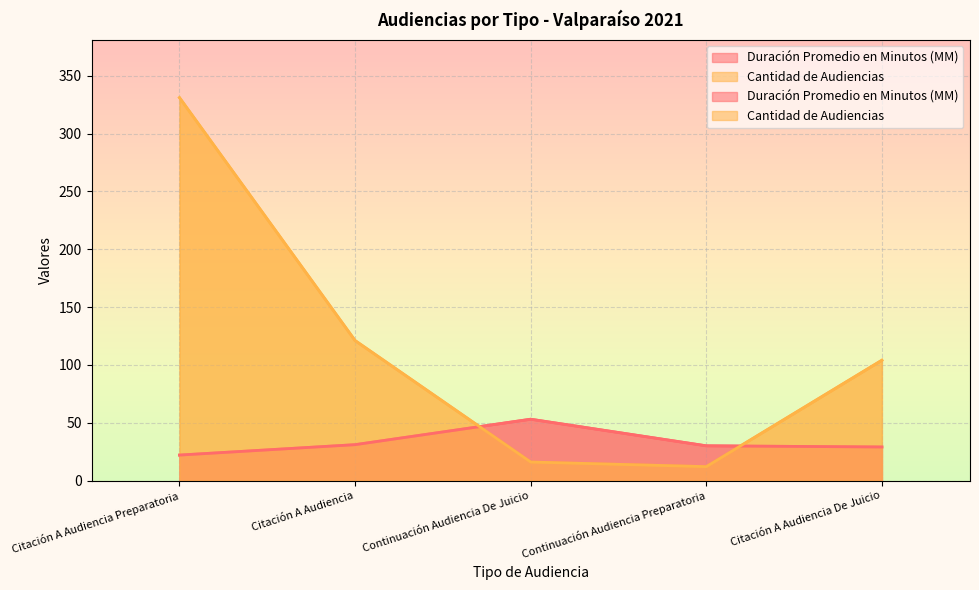

What is the minimum value for Duración Promedio en Minutos (MM)?

22